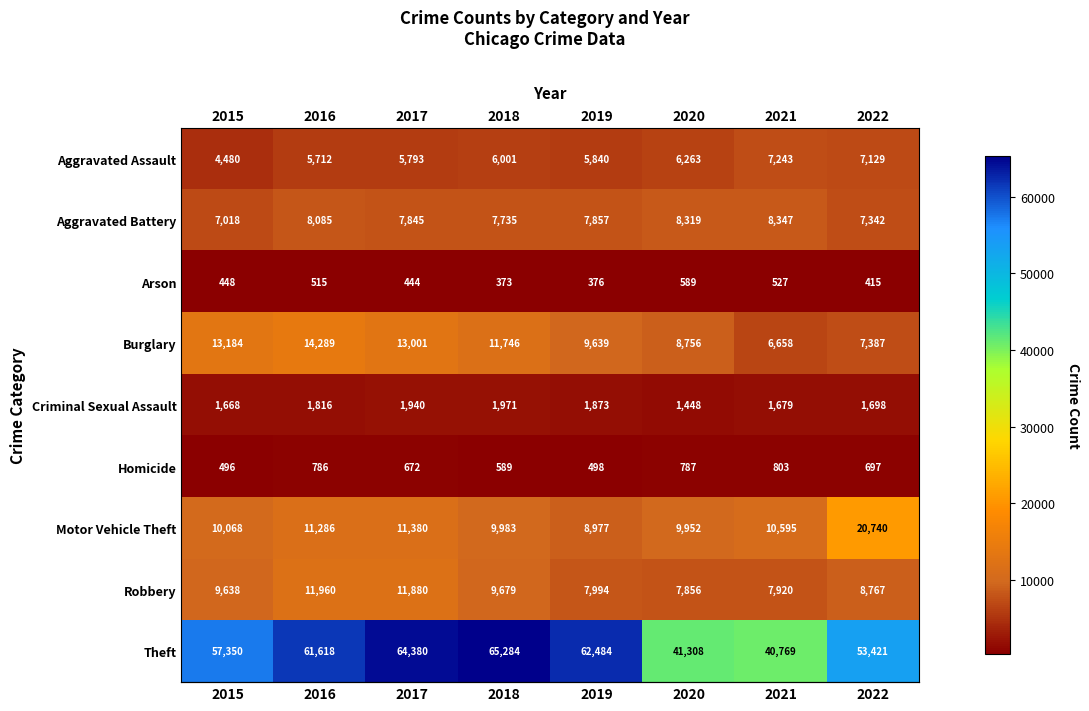

Between 2015 and 2019, which series saw the biggest shift?

Theft